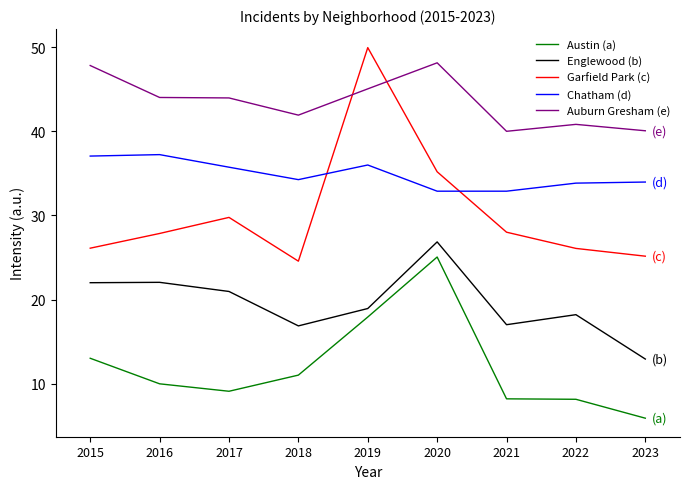

Rank the series at 2015 from highest to lowest value.

Auburn Gresham (e), Chatham (d), Garfield Park (c), Englewood (b), Austin (a)